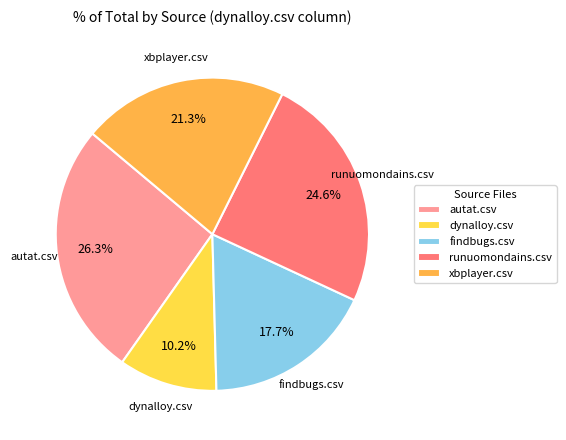

True or false: findbugs.csv accounts for 18% of the total.

True